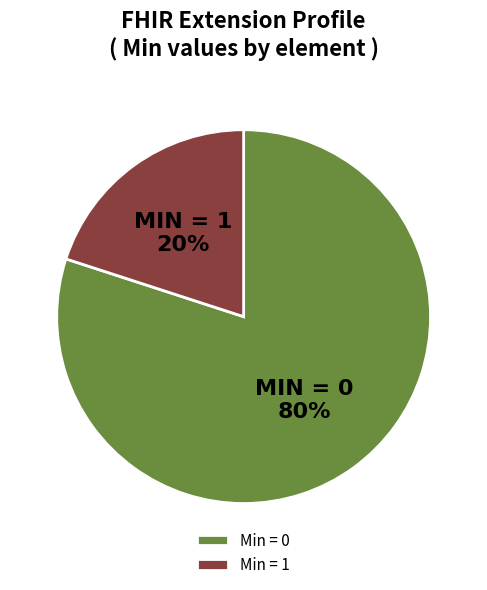

To the nearest percent, what is the average slice percentage?

50%